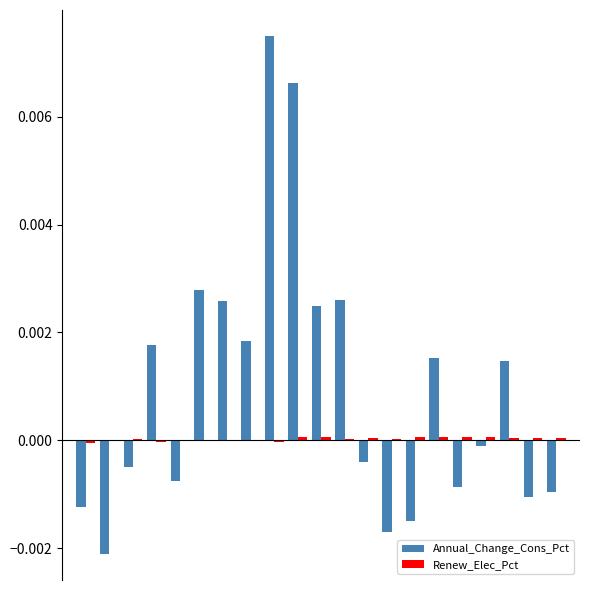

Which series has the largest total across all categories?

Annual_Change_Cons_Pct